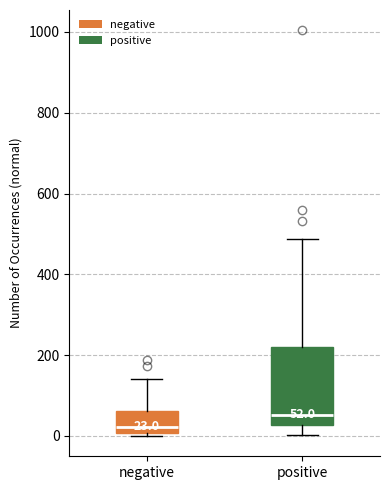

Which box is the tallest, from its lower edge to its upper edge?

positive